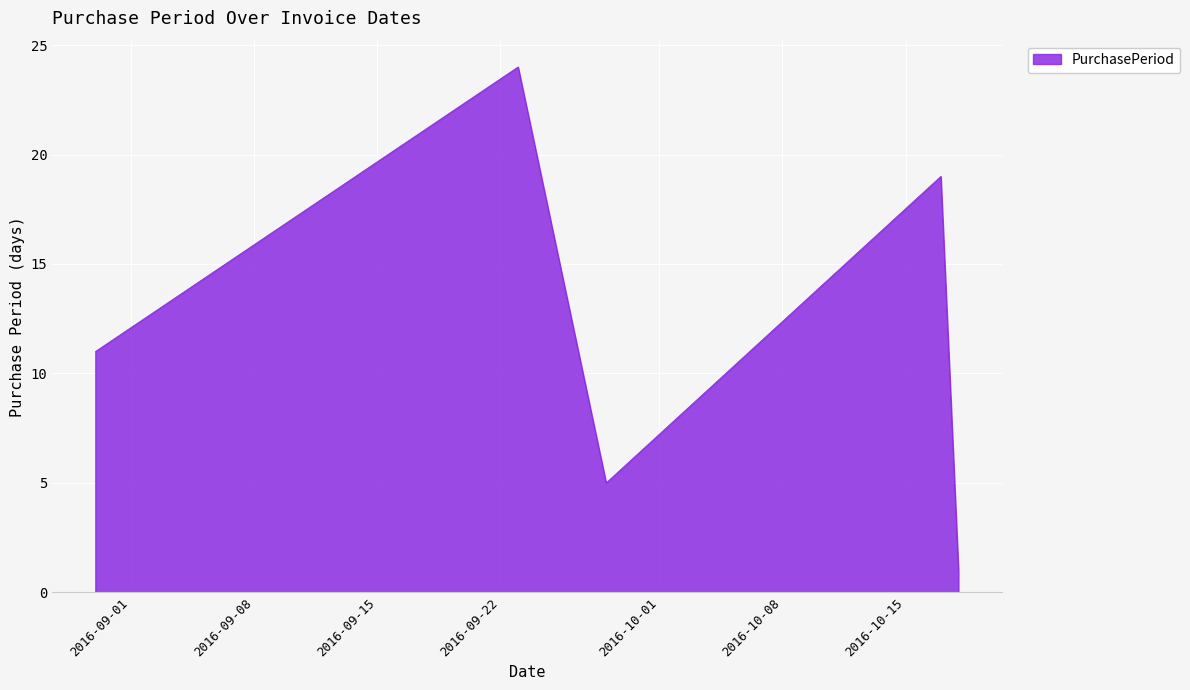

How many values are below 11?

2